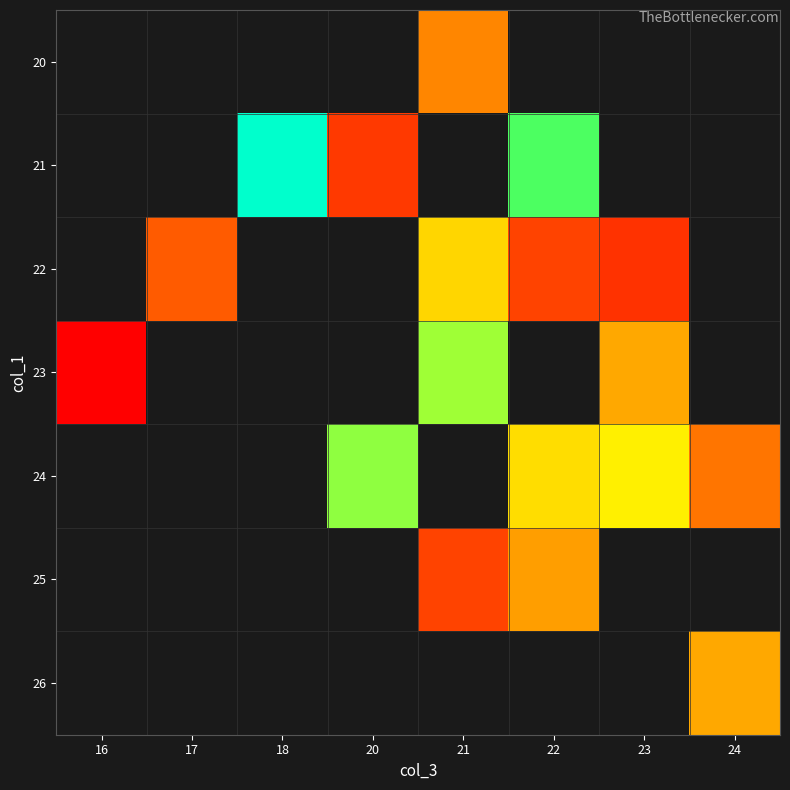

How many data points in 24 are less than 22?

3